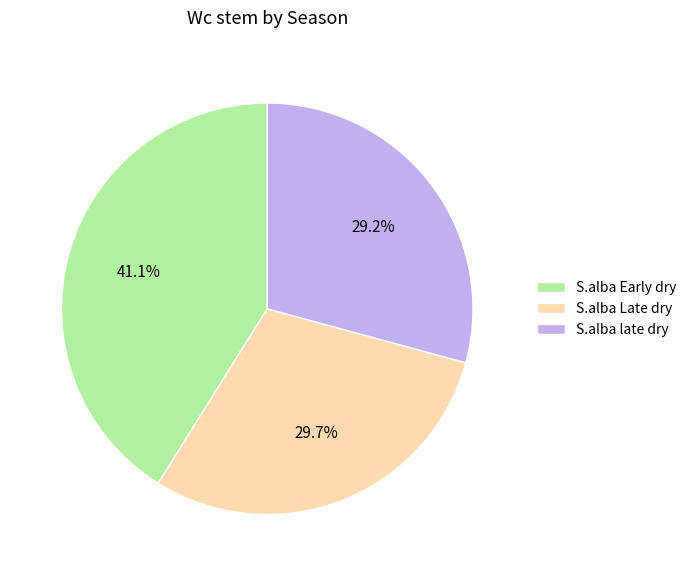

To the nearest percent, what portion does S.alba late dry represent?

29%